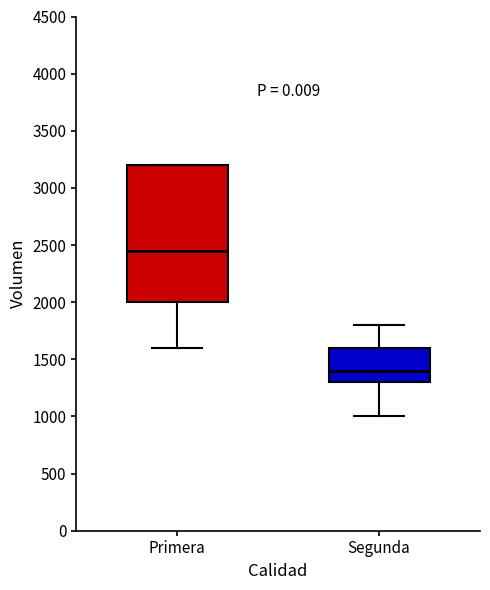

Reading left to right, read every box against the y-axis: the position of its median line, the range the box covers, and the ends of its whiskers. The values are not printed on the chart, so give them approximately, as read against the axis.

Primera: median 2450, box 2000 to 3200, whiskers 1600 to 3200
Segunda: median 1400, box 1300 to 1600, whiskers 1000 to 1800